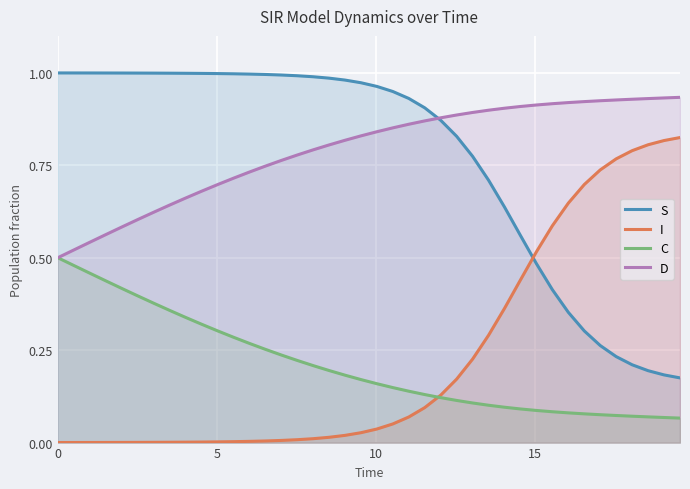

After their last crossing, which series has the higher values: D or S?

D